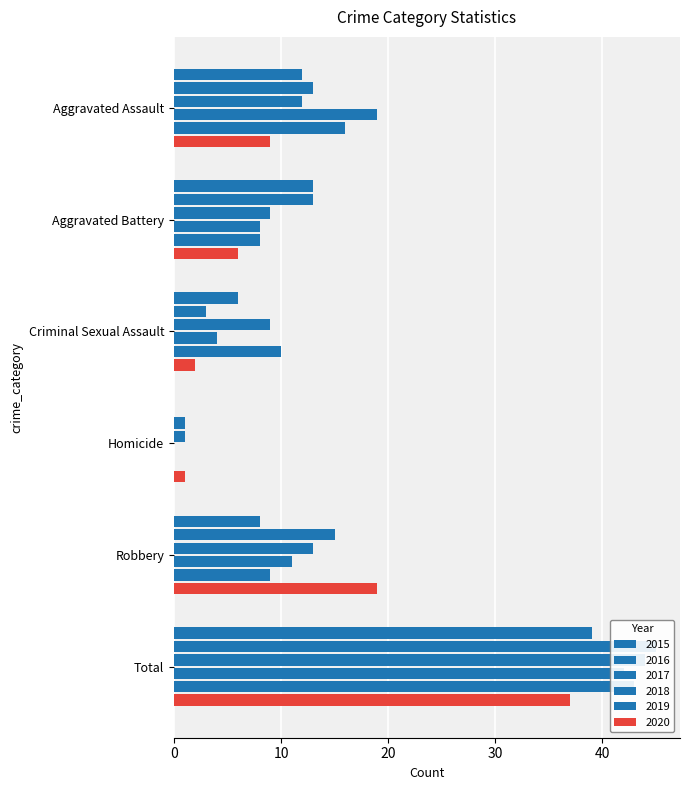

What is the average value of the 2018 series?

14